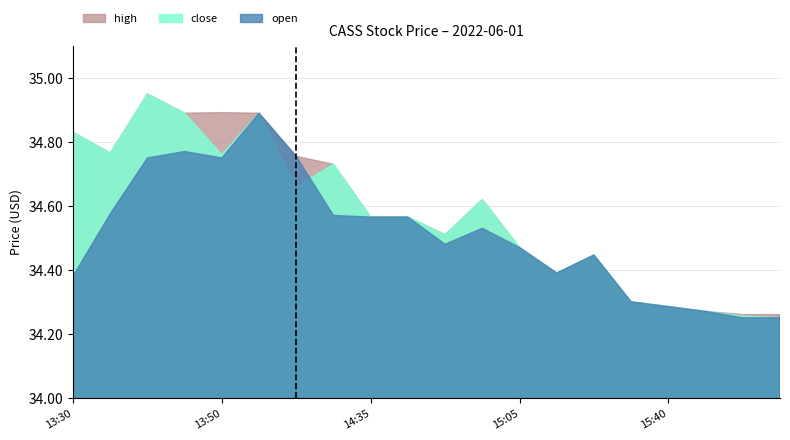

What is the value of the high point at the 4th from the left?

34.9